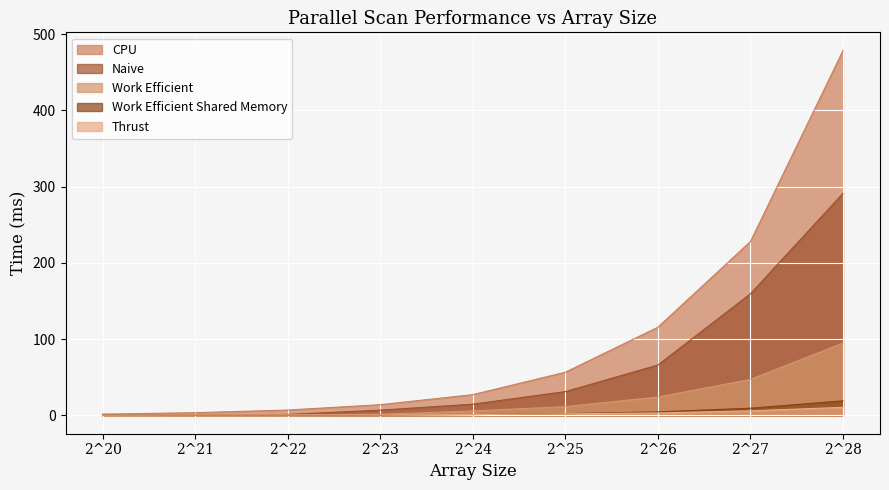

Is it true that CPU equals 7.1 at 2^22?

True